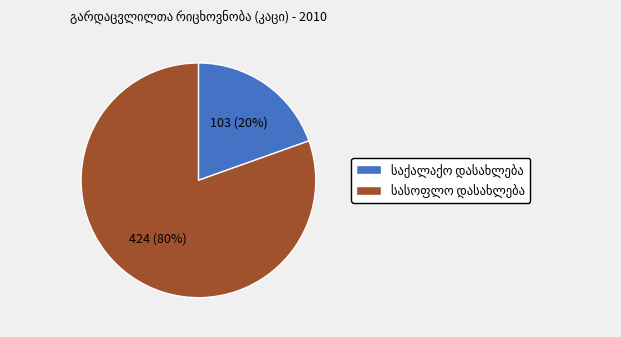

To the nearest percent, what is the average slice percentage?

50%